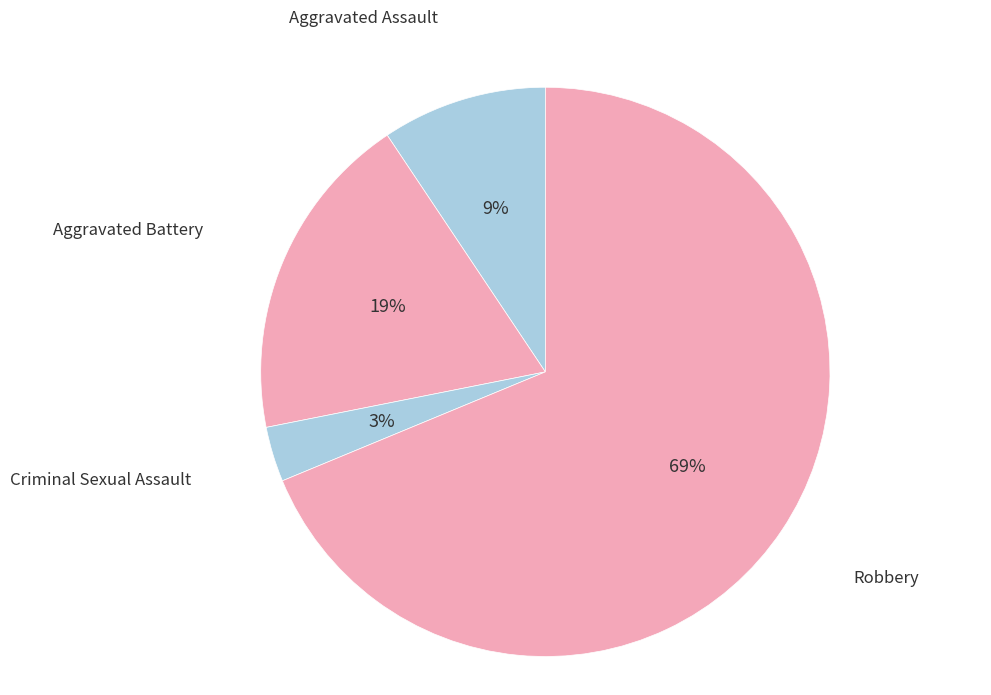

How many segments does this pie chart have?

4